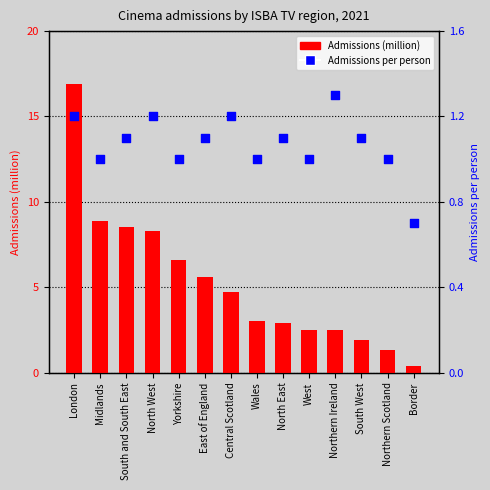

What are all the series names shown in the legend?

Admissions (million), Admissions per person